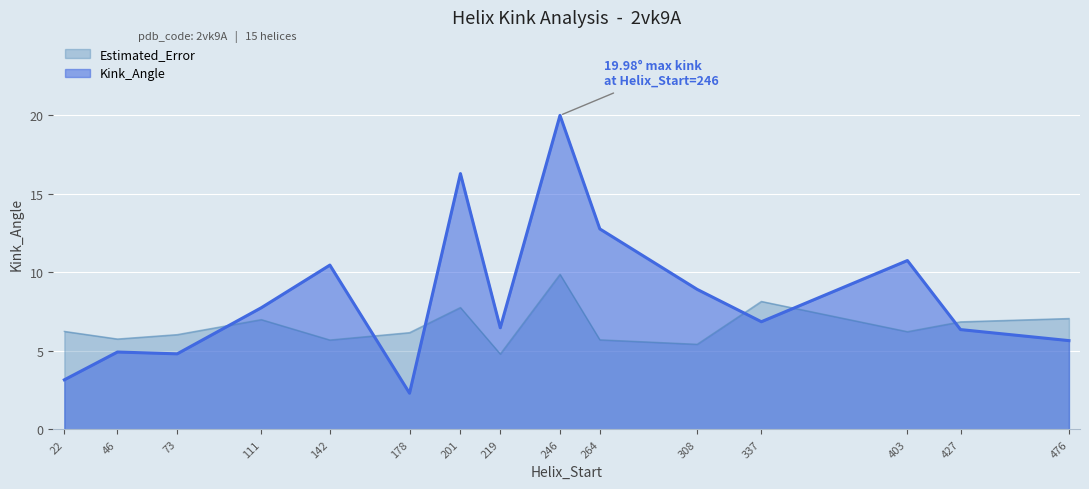

Where is the first local minimum for Estimated_Error?

46